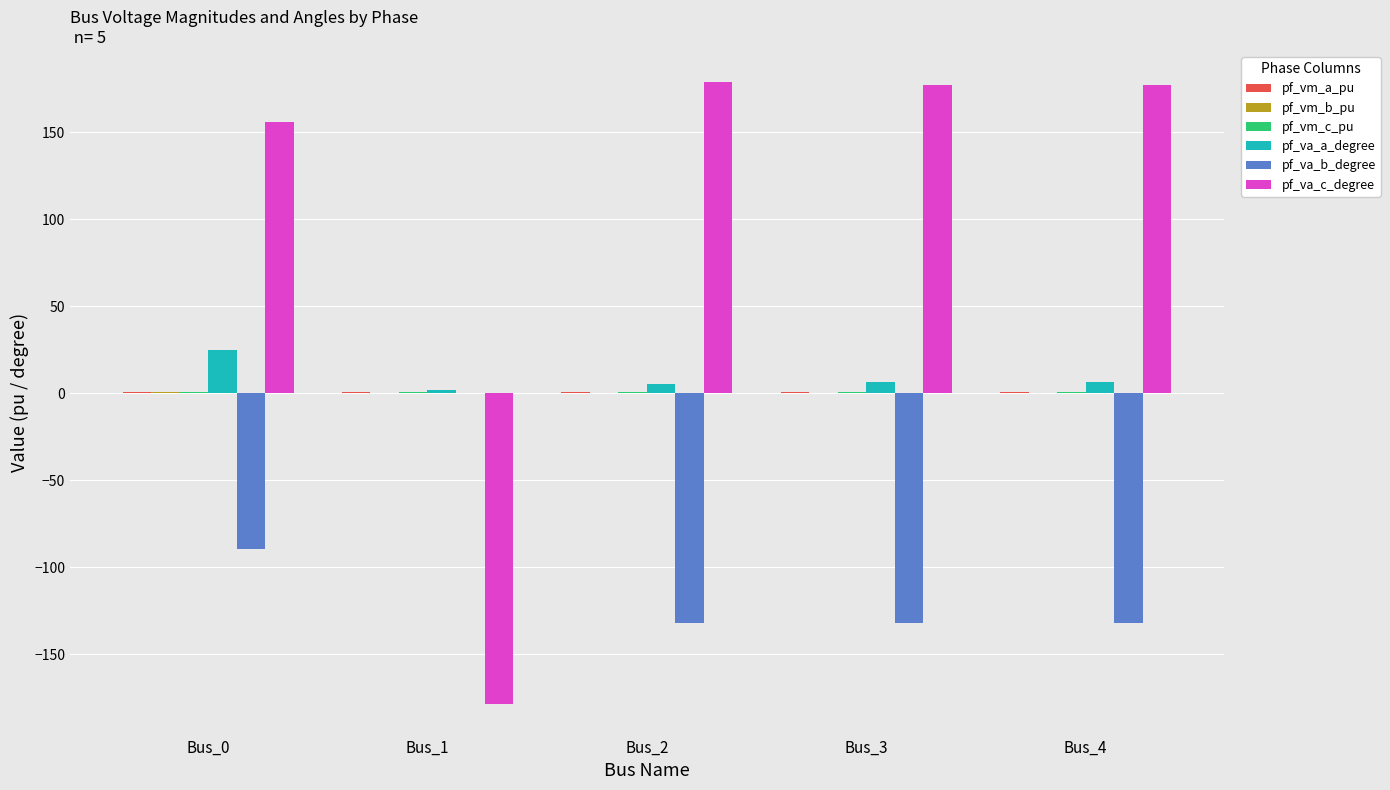

Which series changed the most between Bus_0 and Bus_1?

pf_va_c_degree